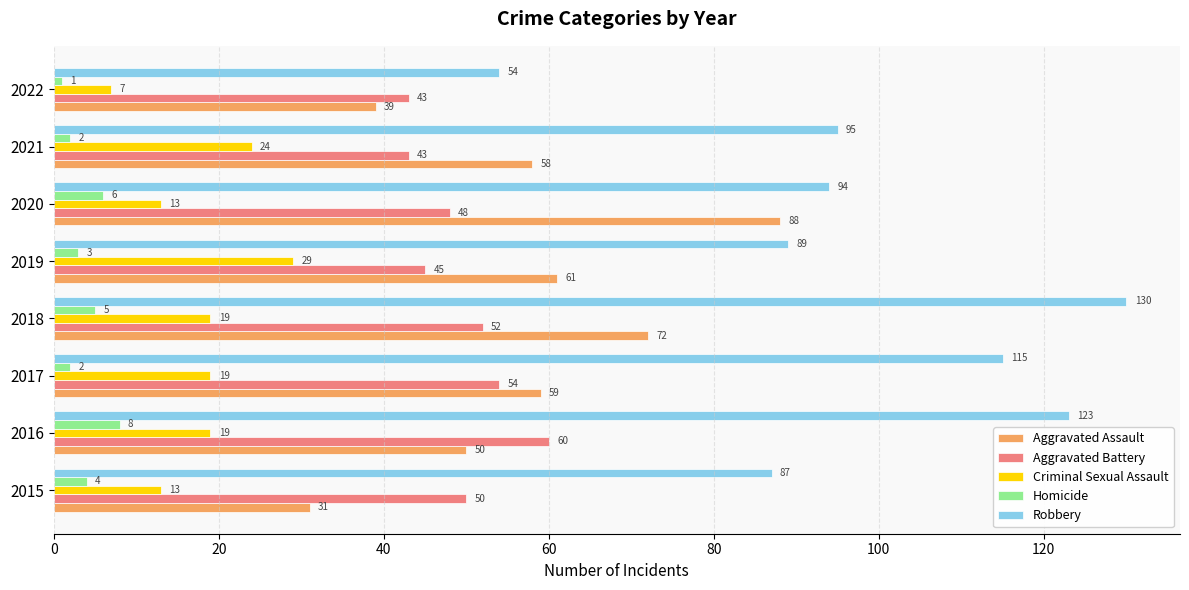

What is the approximate value of Criminal Sexual Assault at 2019, to the nearest 5?

30